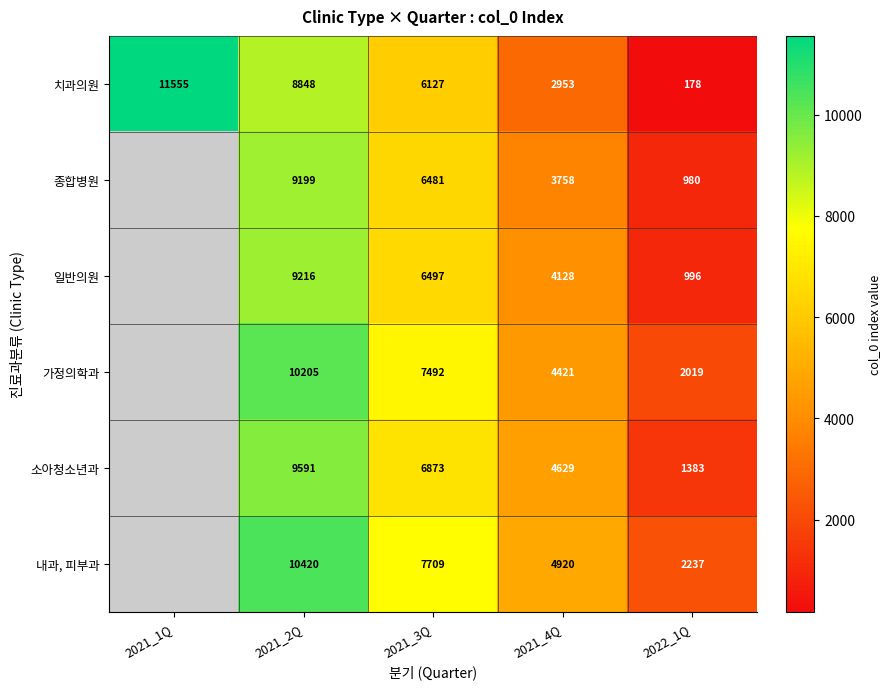

What value does the 치과의원 series have at 2021_2Q?

8848